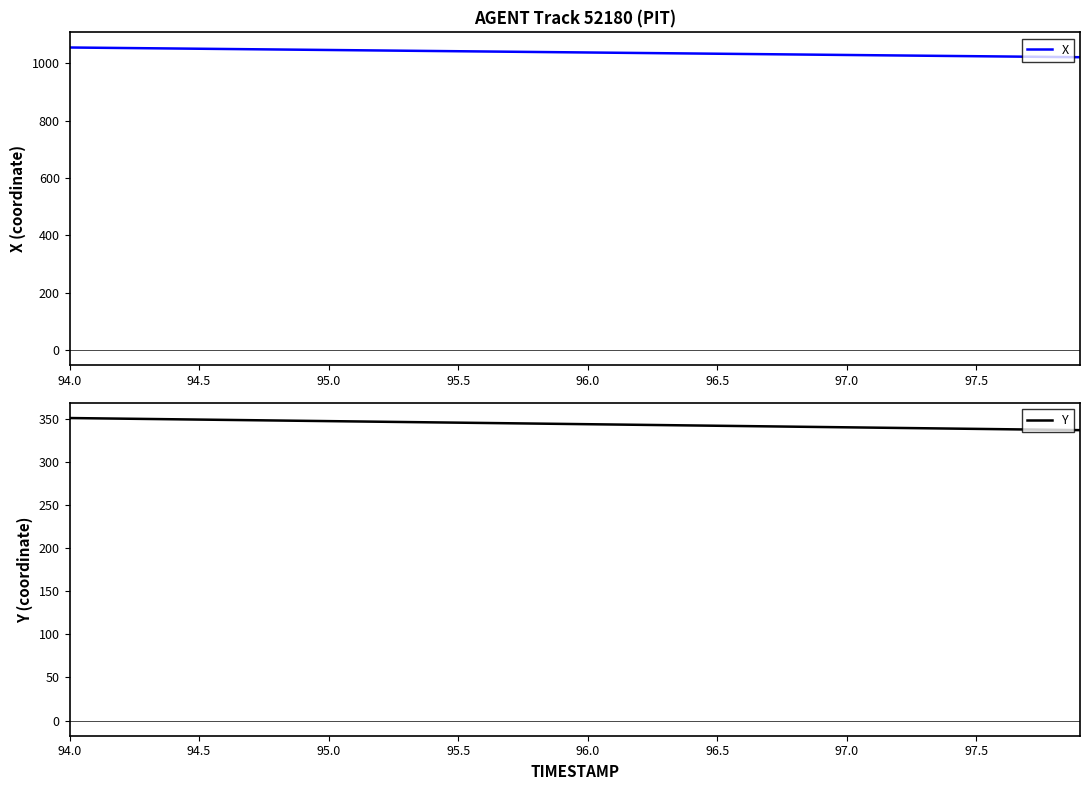

What value does the Y series have at 94.5?

349.0